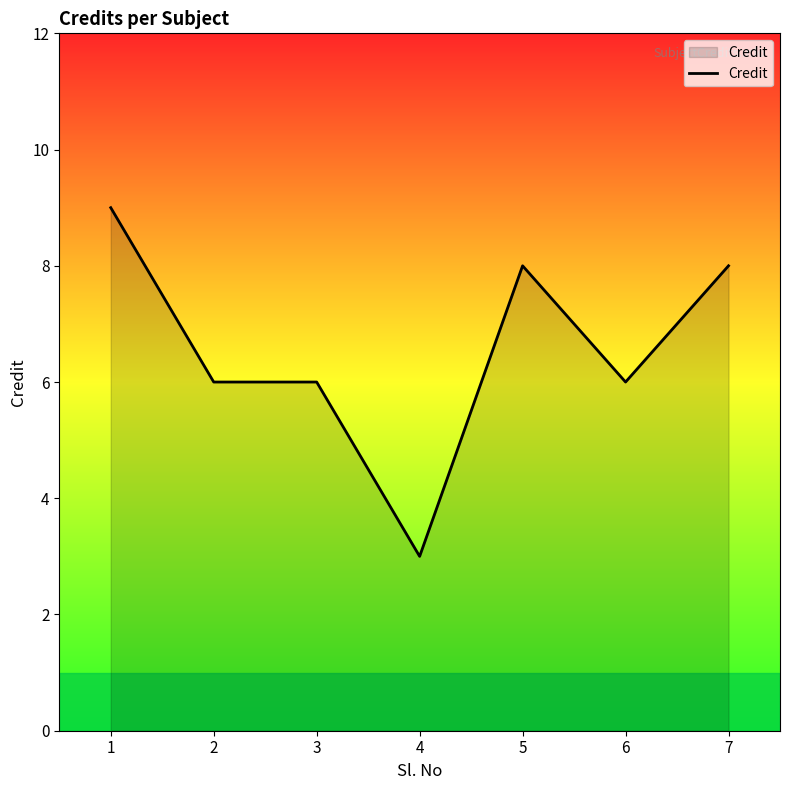

What is the sum of the values at 2 and 3?

12